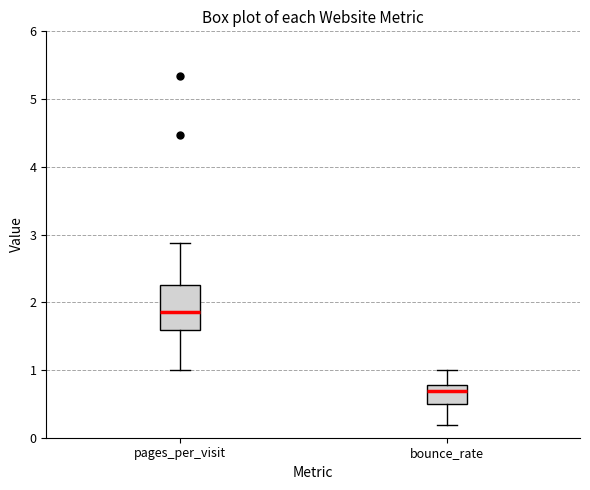

Where does the median line of the box for pages_per_visit sit on the y-axis? The values are not printed on the chart, so give them approximately, as read against the axis.

1.9